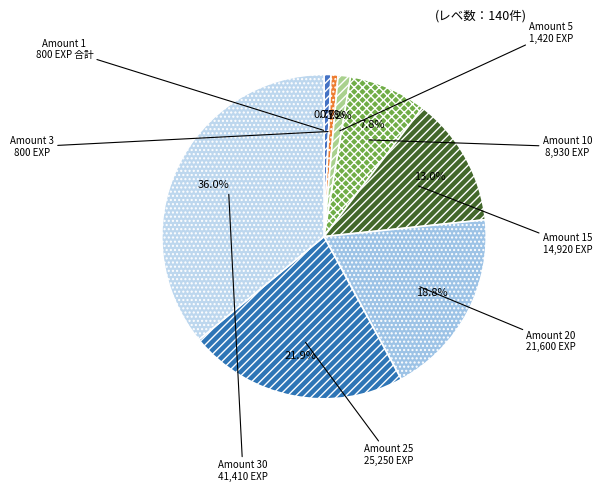

Count the number of slices in the pie.

8